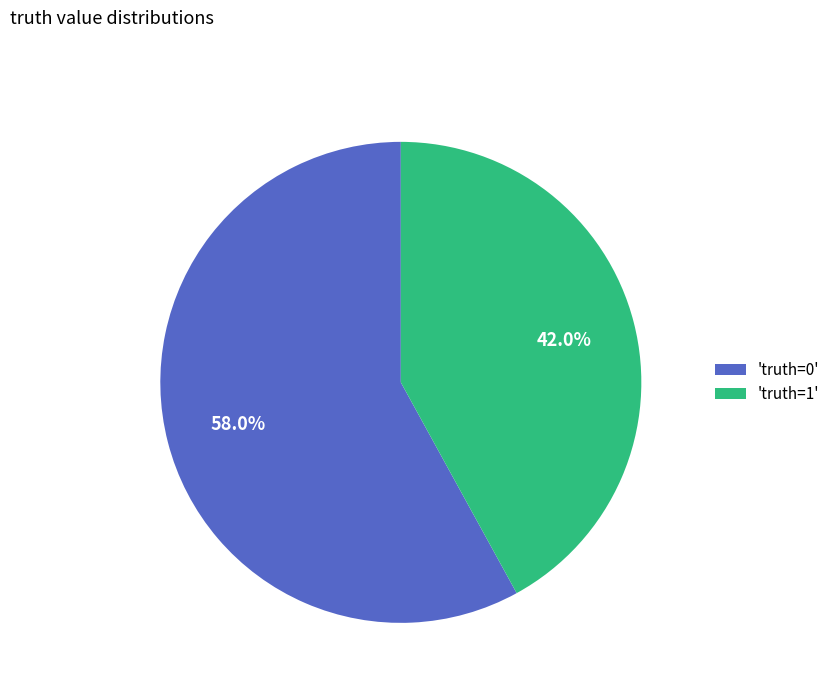

Approximately how many times larger is the value at 'truth=0' compared to 'truth=1'?

1.4